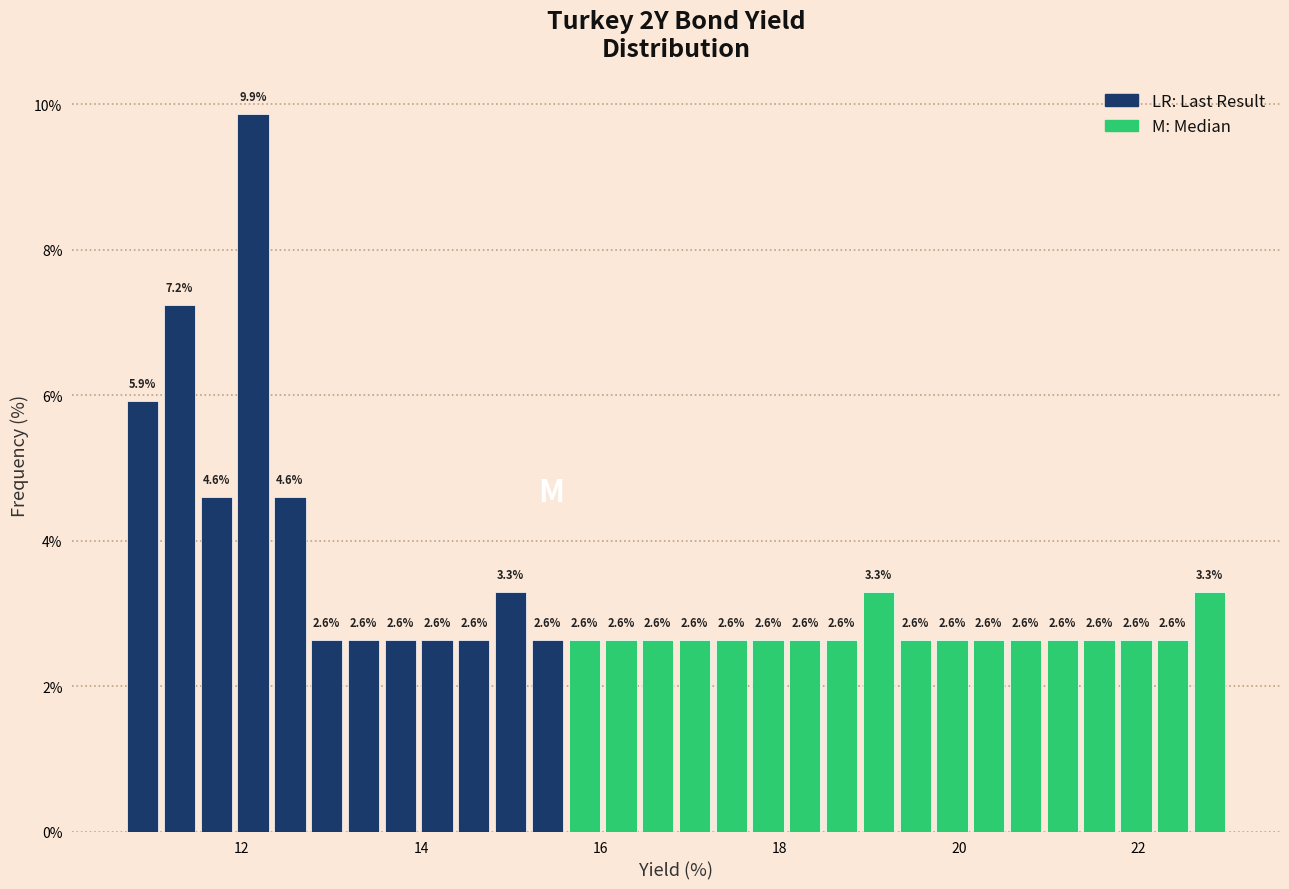

Read against the x-axis, roughly where is the centre of the tallest bar?

12.2